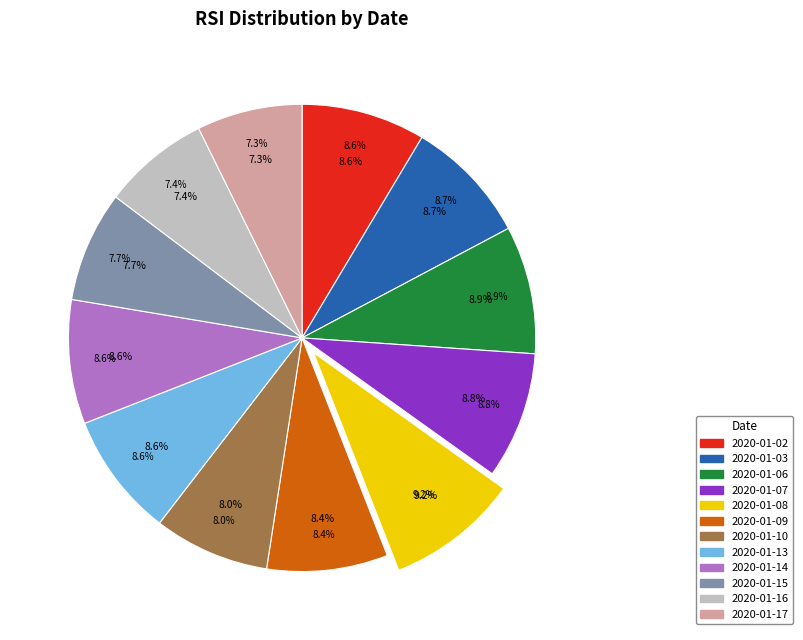

To the nearest percent, what is the difference between the 2020-01-17 and 2020-01-09 slice percentages?

1%